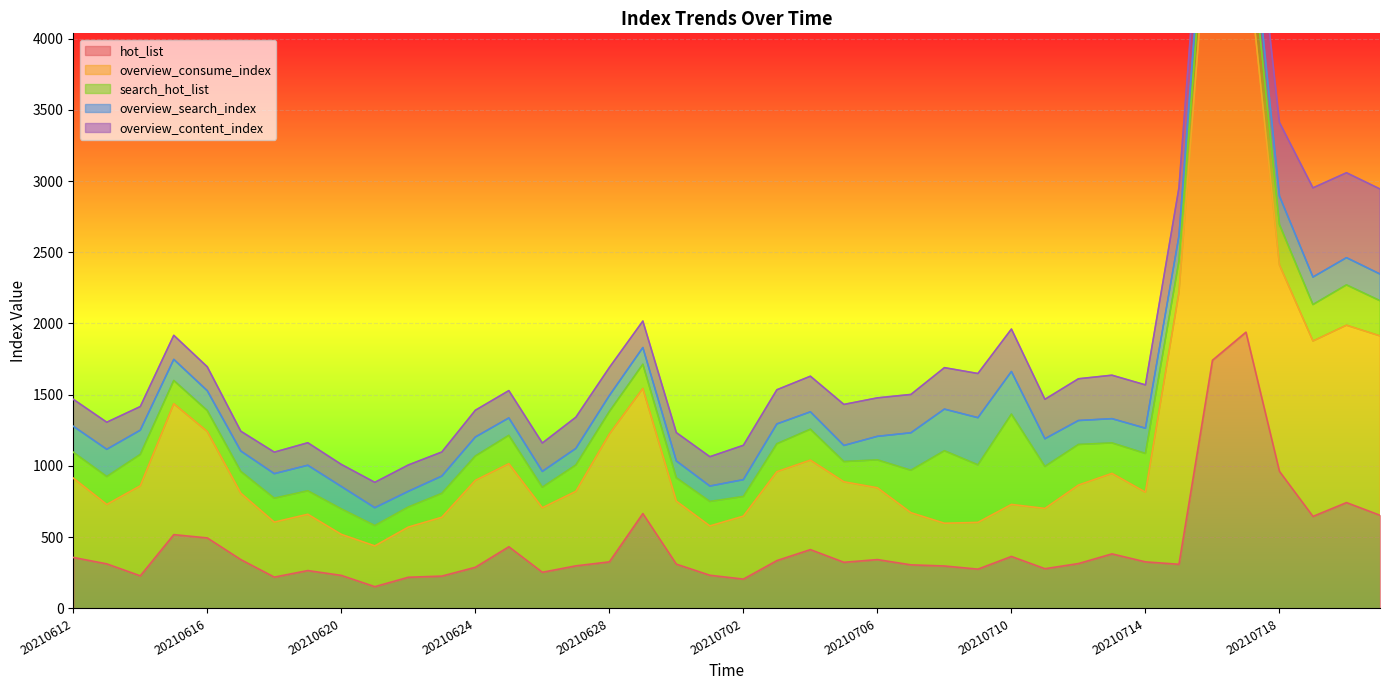

What are all the series names shown in the legend?

hot_list, overview_consume_index, search_hot_list, overview_search_index, overview_content_index